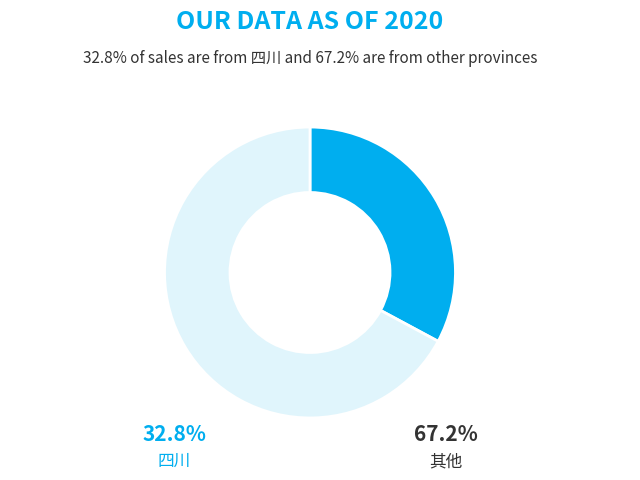

Is there any slice that represents more than half of the pie?

Yes